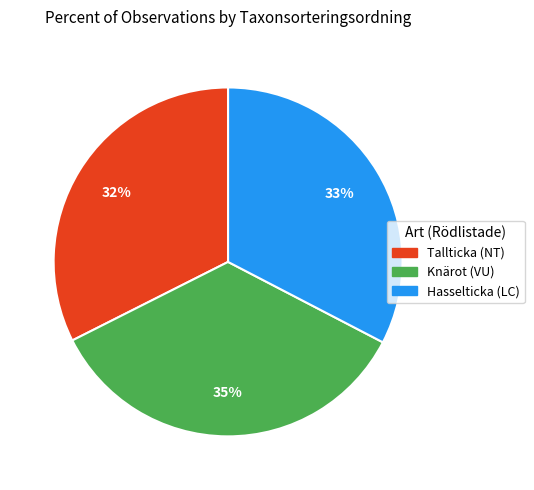

Which category has the biggest portion of the pie?

Knärot (VU)